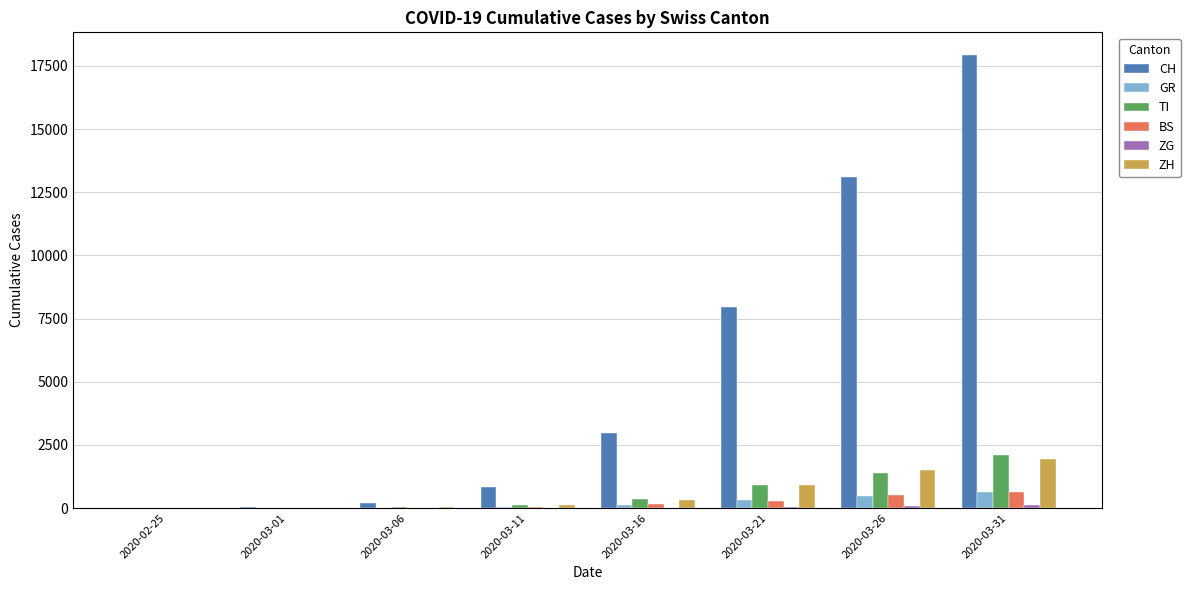

Are the bars horizontal?

No